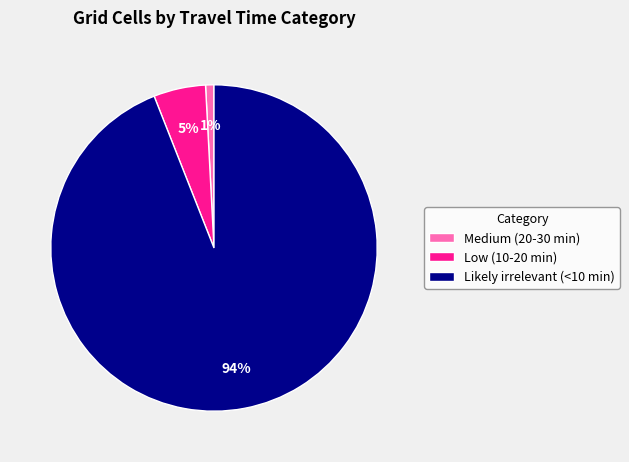

Rank the categories by value from highest to lowest.

Likely irrelevant (<10 min), Low (10-20 min), Medium (20-30 min)